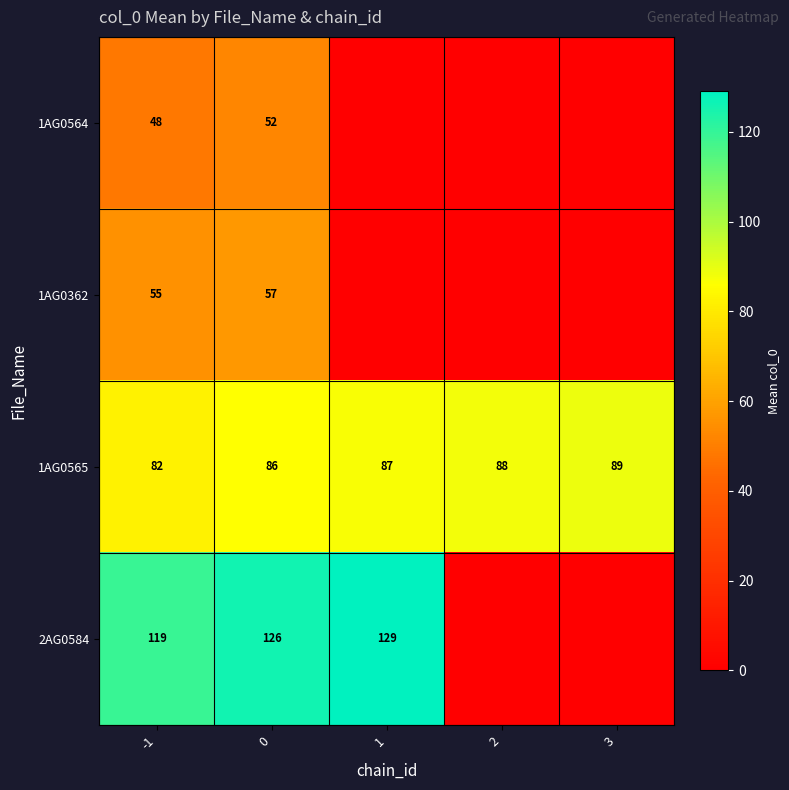

Is the value of 1AG0362 at 0 greater than the value of 1AG0565 at 3?

No